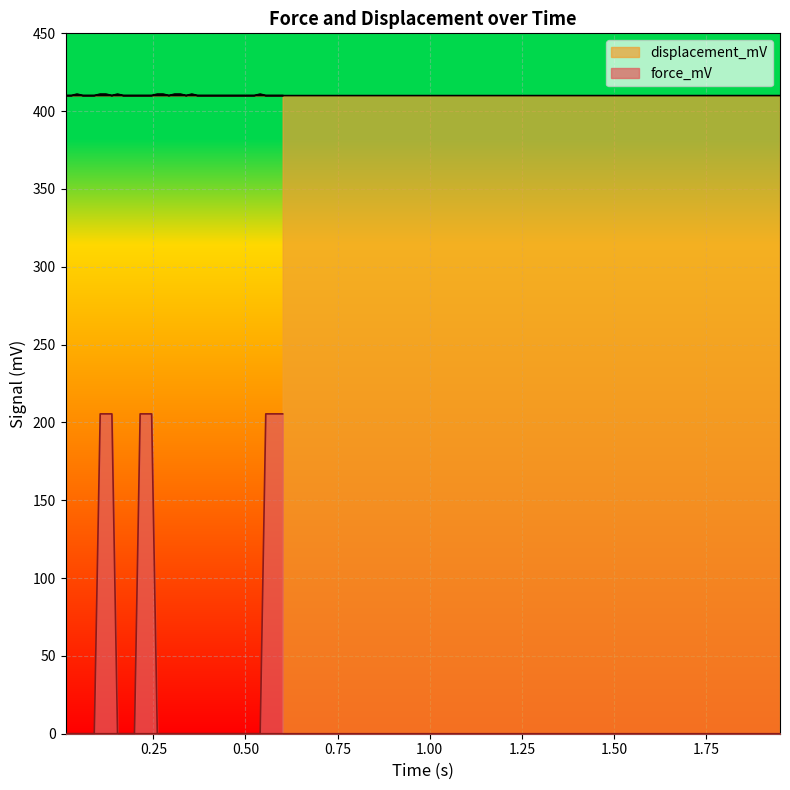

How many categories are shown in the chart?

40